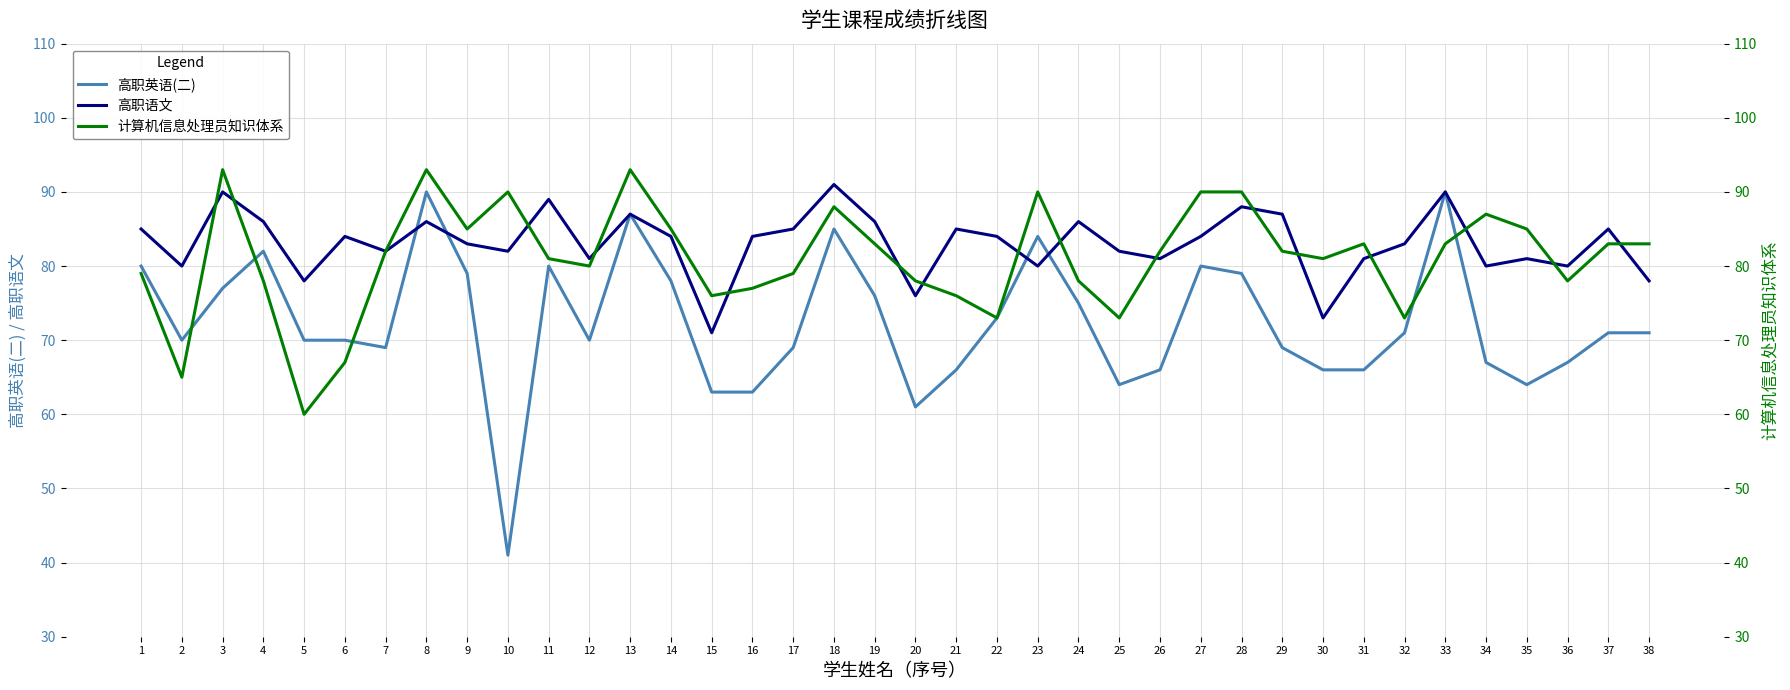

Where do 高职英语(二) and 计算机信息处理员知识体系 first cross each other?

2 and 3